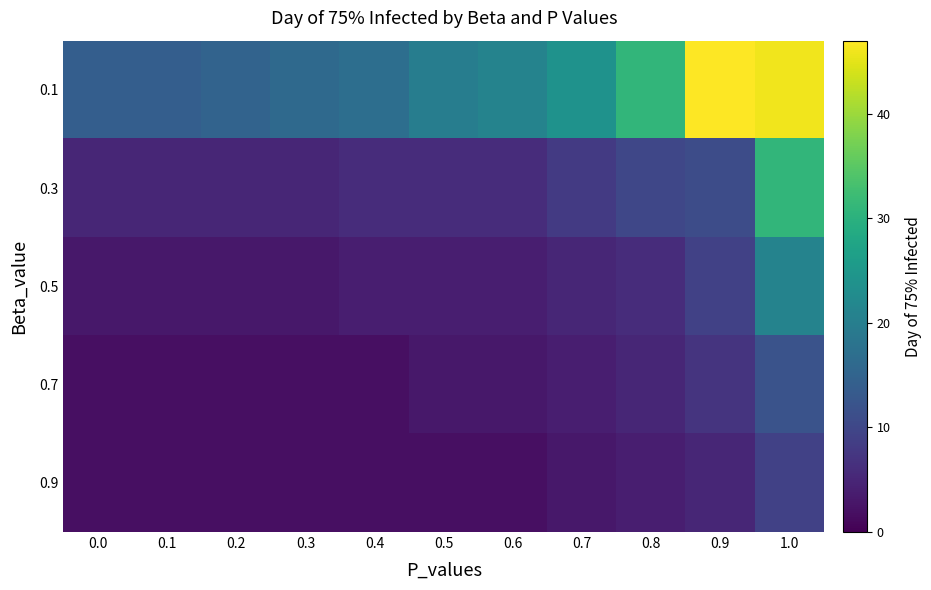

List the series in order of their peak value, highest first.

0.1, 0.3, 0.5, 0.7, 0.9